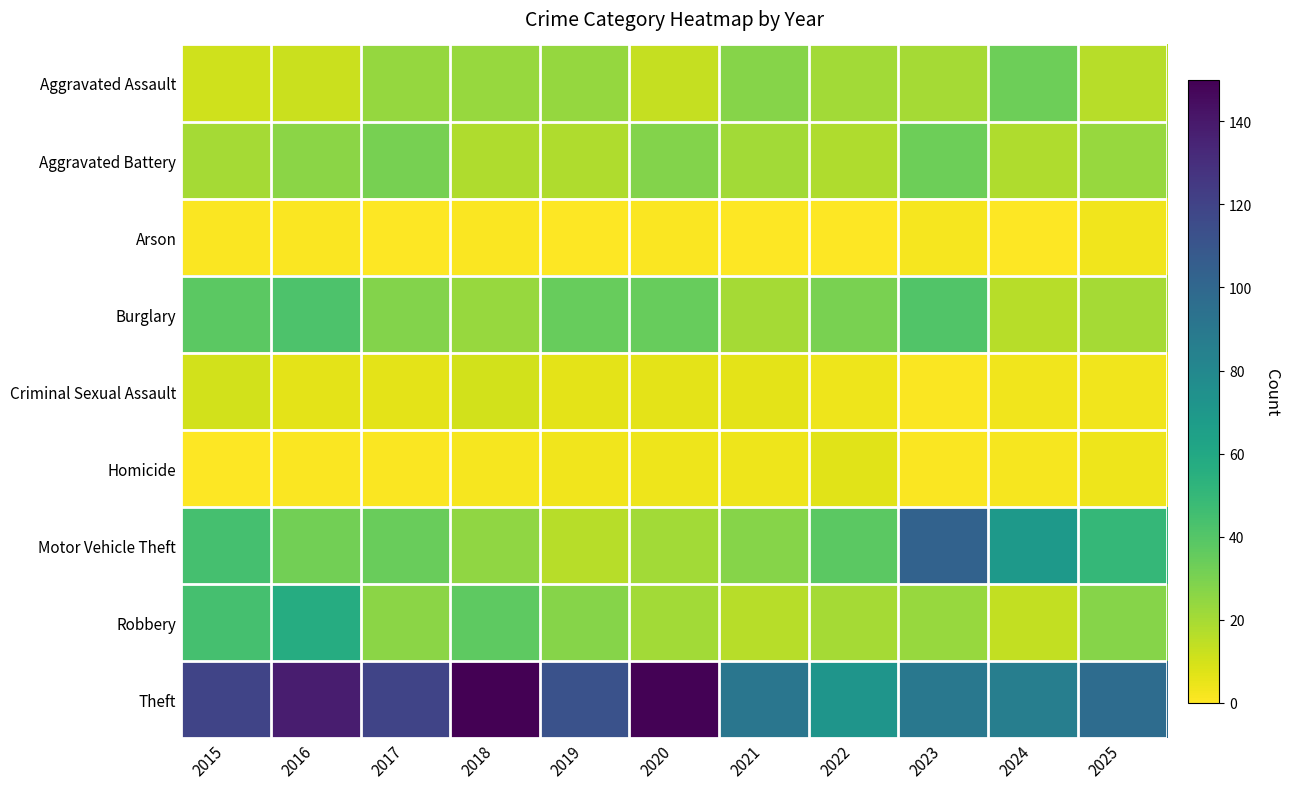

At which category is the sum across all series the highest?

2016